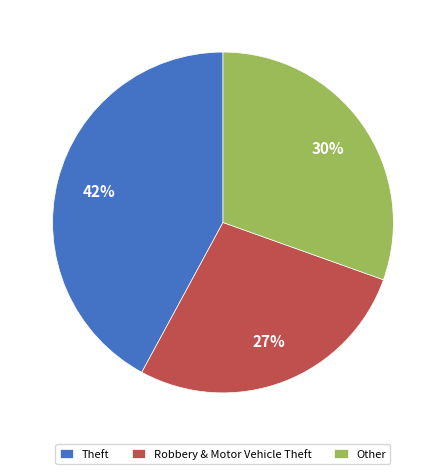

Do Robbery & Motor Vehicle Theft and Other together represent more than half of the pie?

Yes